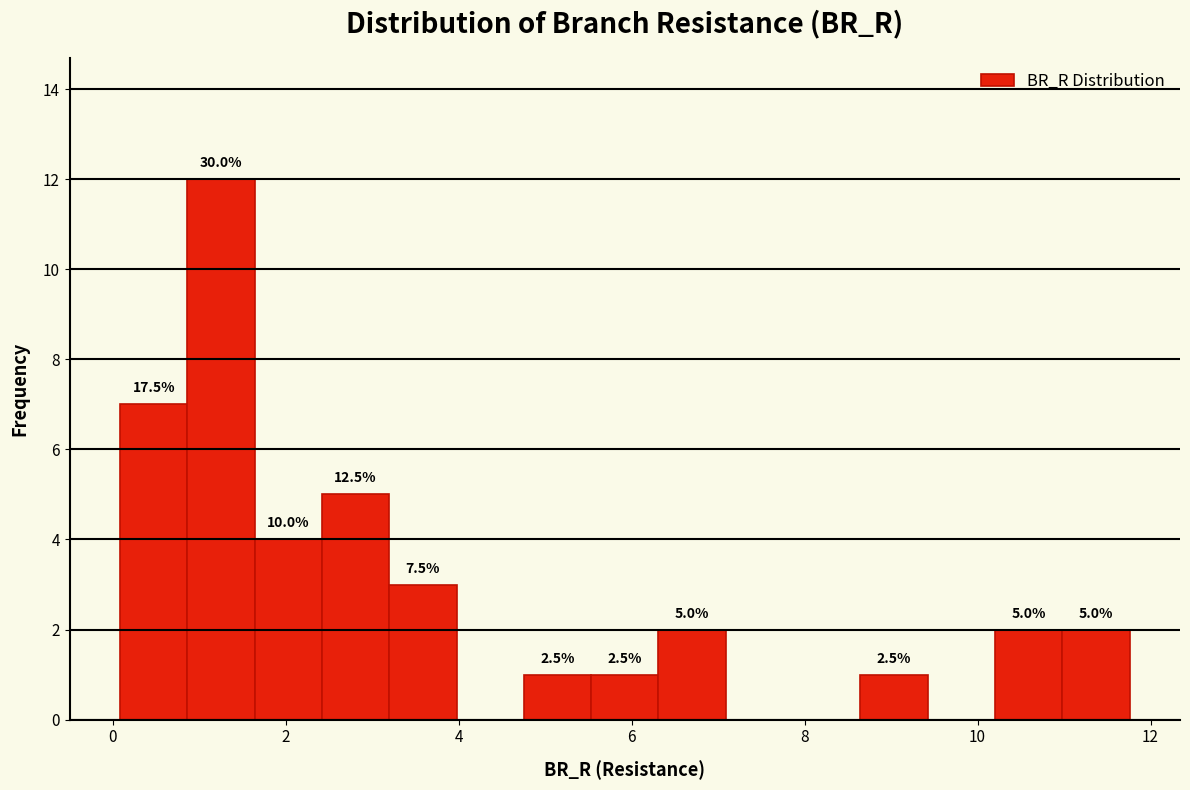

Read against the x-axis, roughly where is the centre of the tallest bar?

1.2